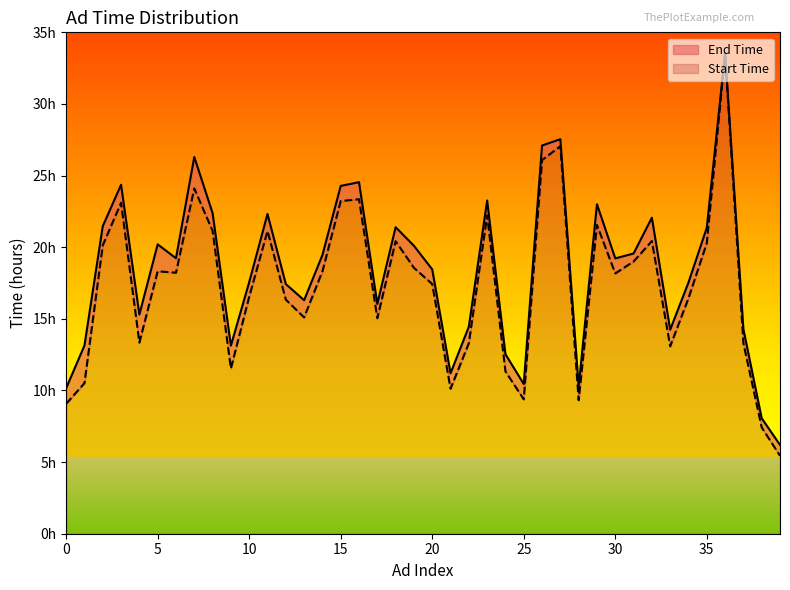

Which has a higher value, 25 or 24?

24